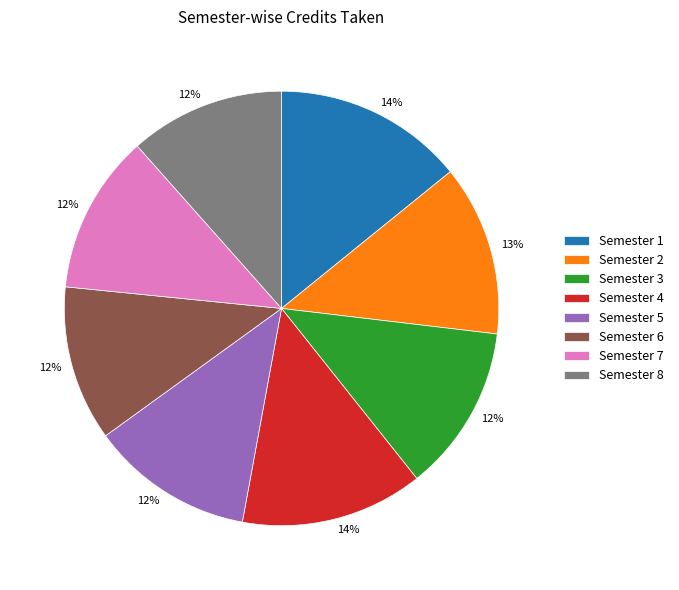

Is Semester 5 the majority of the pie?

No